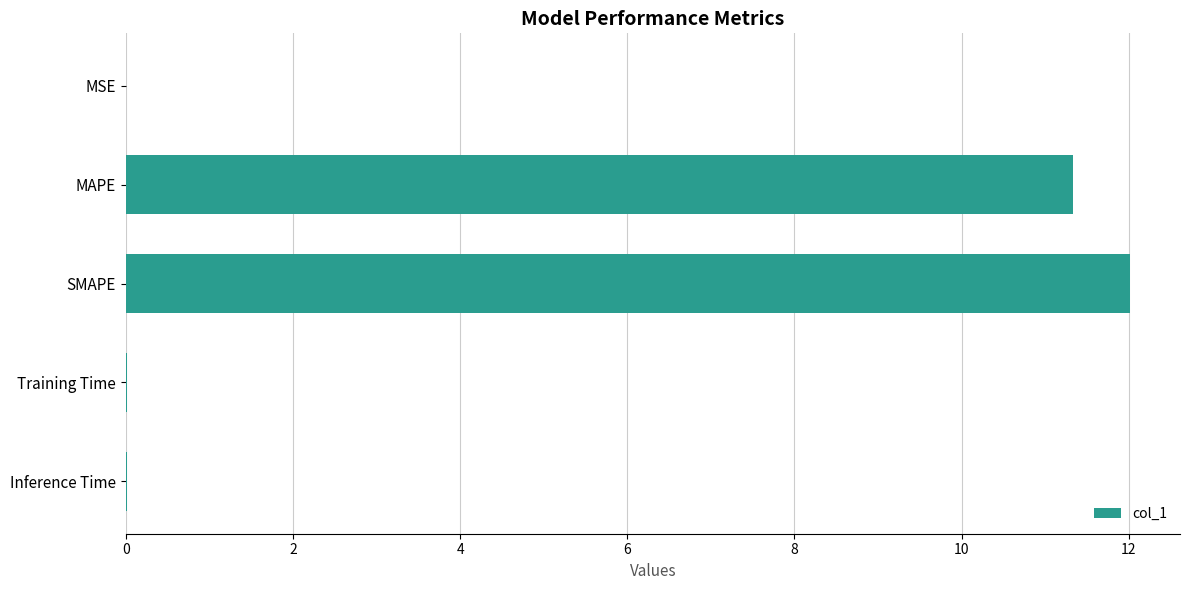

Is it true that the value at MAPE is 11.3?

True